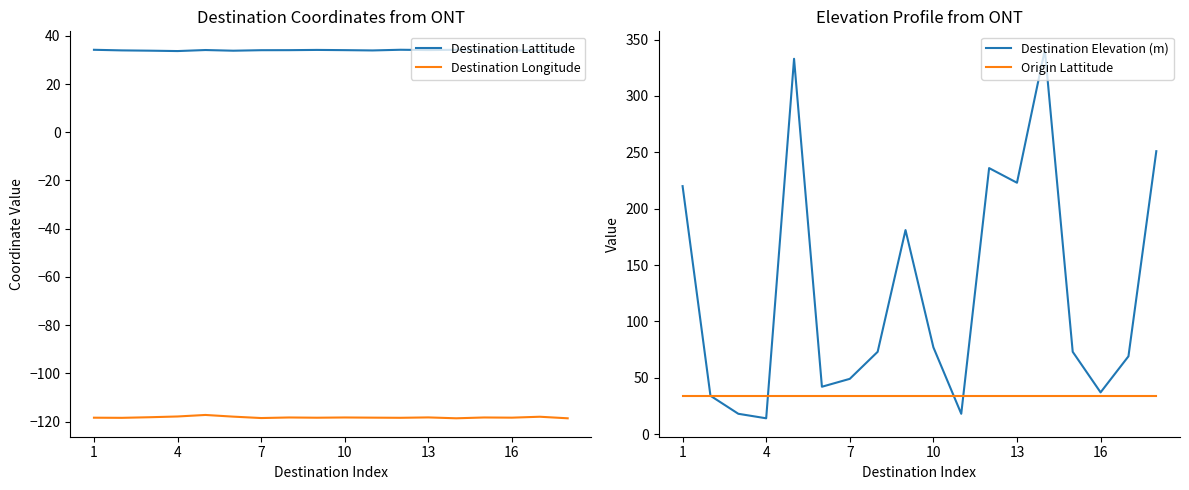

True or false: Destination Longitude has a value of -117.8 at 4.

True